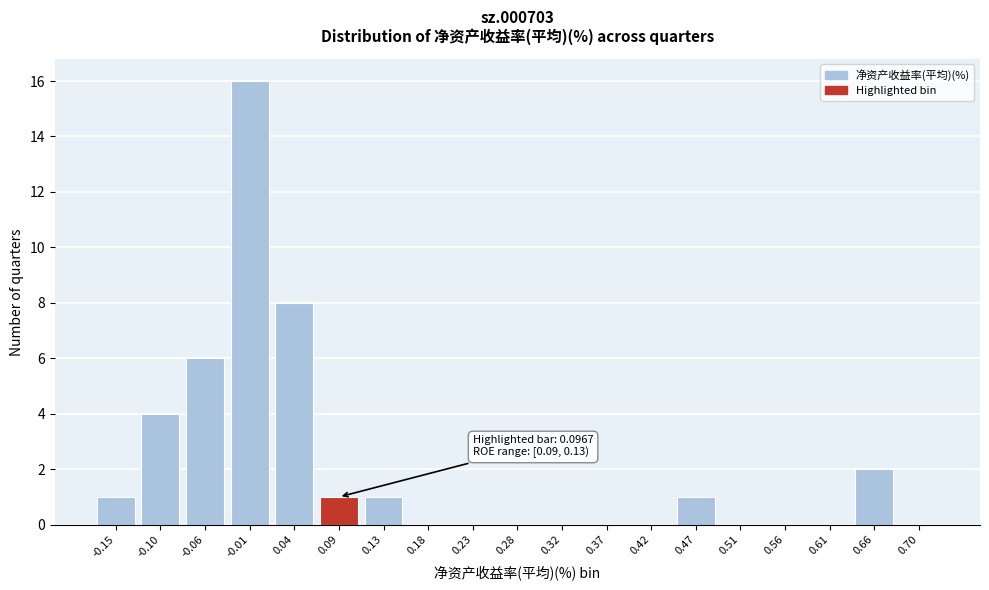

Reading left to right, extract all data points from this chart.

-0.15=1	-0.10=4	-0.06=6	-0.01=16	0.04=8	0.09=1	0.13=1	0.18=0	0.23=0	0.28=0	0.32=0	0.37=0	0.42=0	0.47=1	0.51=0	0.56=0	0.61=0	0.66=2	0.70=0